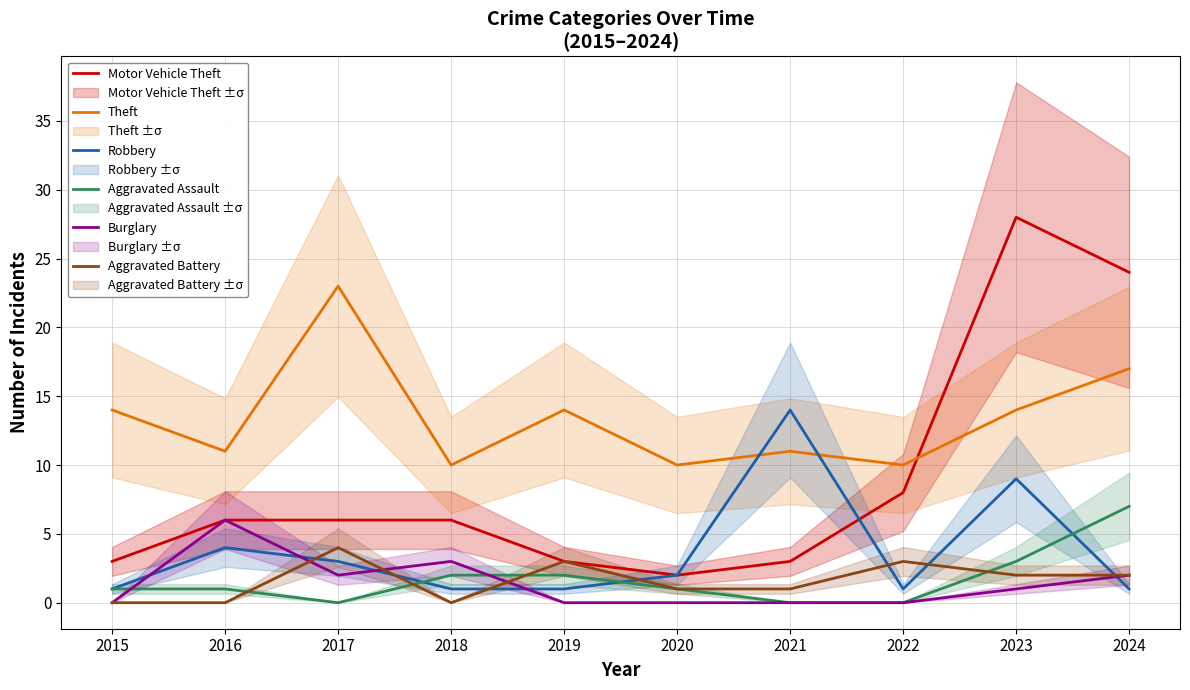

The Aggravated Battery series shows 0 at 2016. True or false?

True